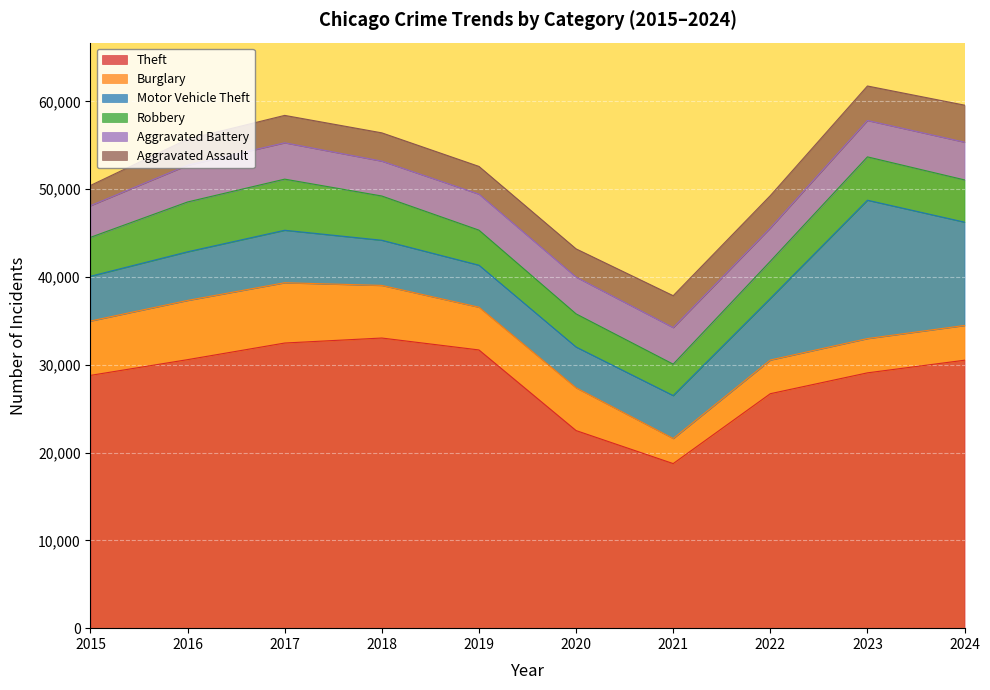

At which category does Robbery reach its first local valley?

2021